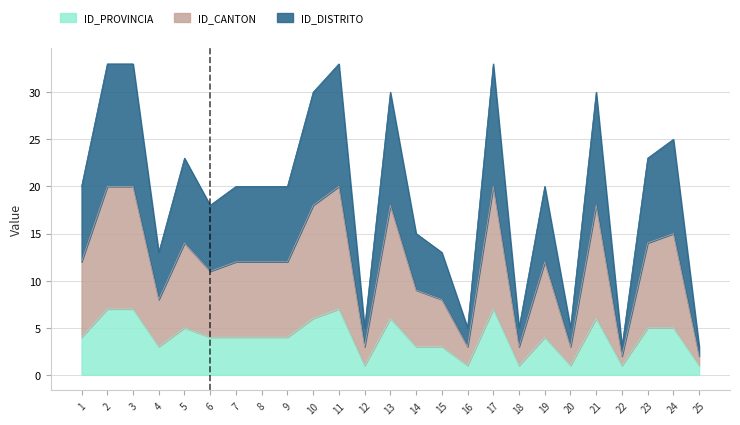

True or false: ID_CANTON has a value of 20 at 14.

False